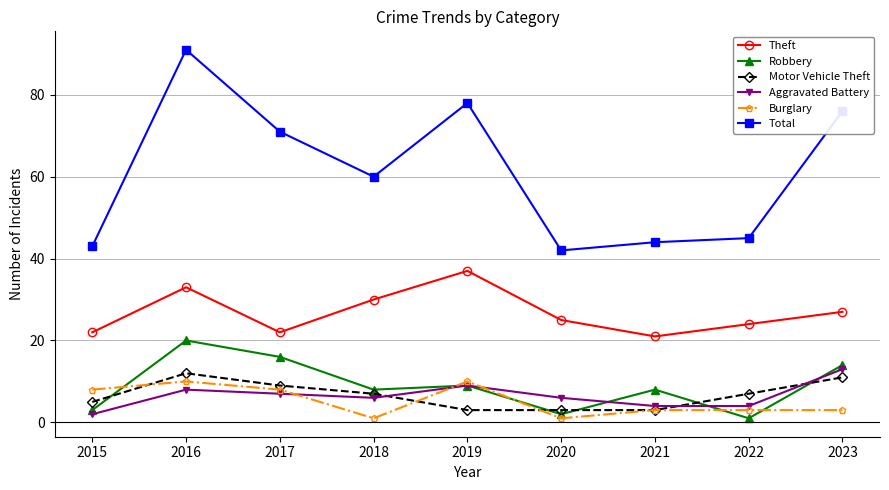

Which series has the largest range (max minus min)?

Total